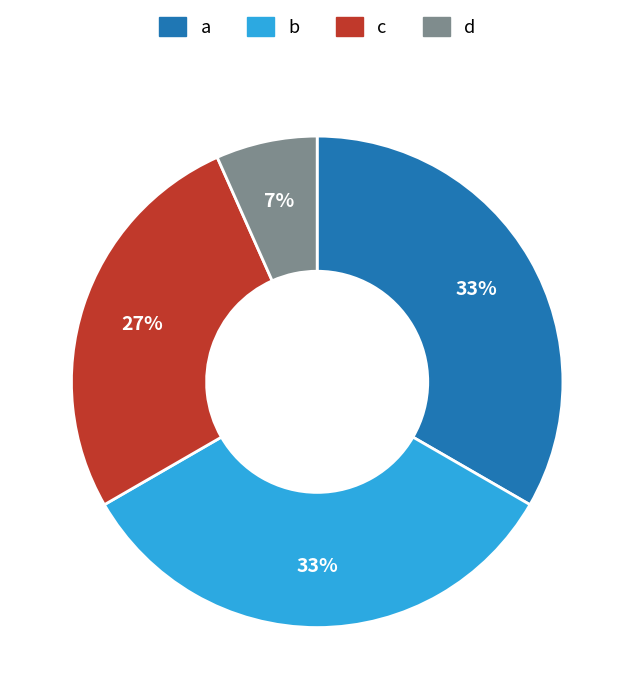

To the nearest percent, what is the combined percentage of a and c?

60%